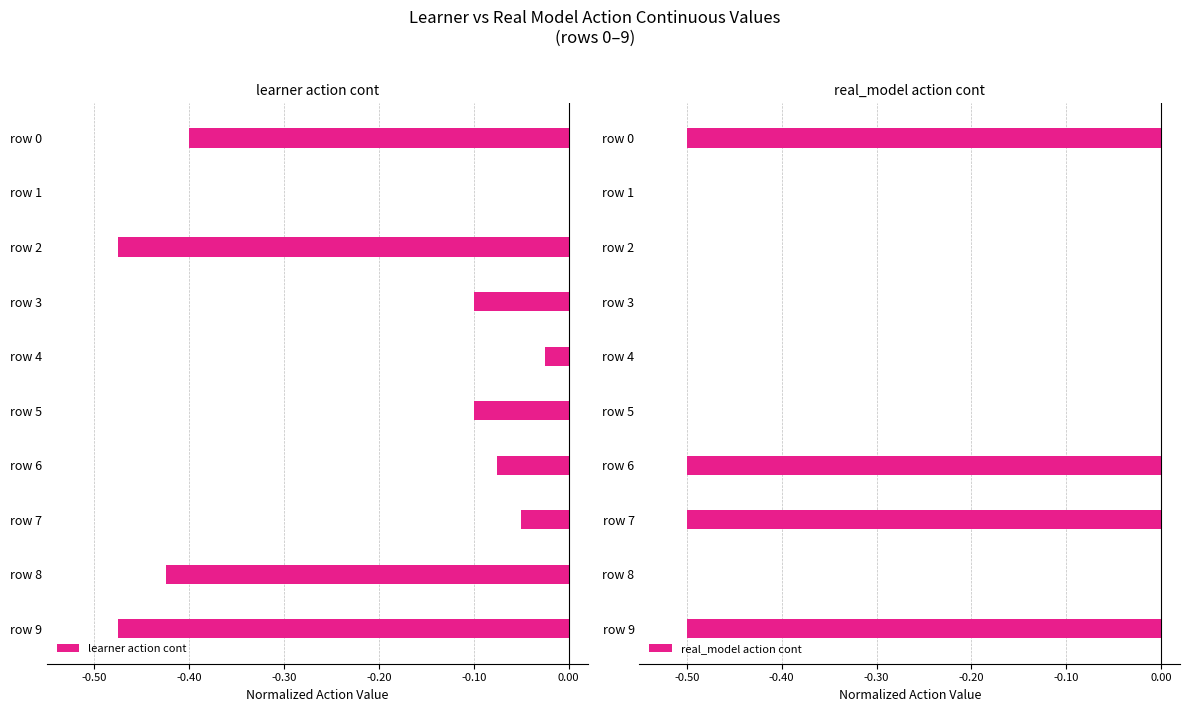

The value of learner action cont at row 0 is -0.1. True or false?

False